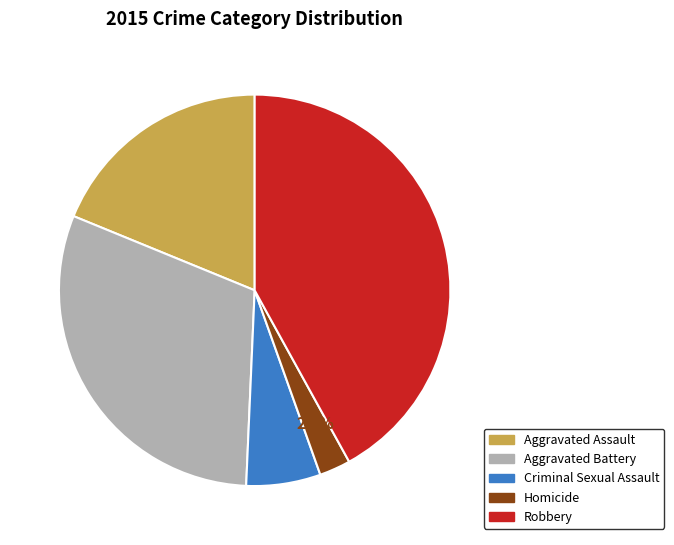

Is there a majority slice in this chart?

No